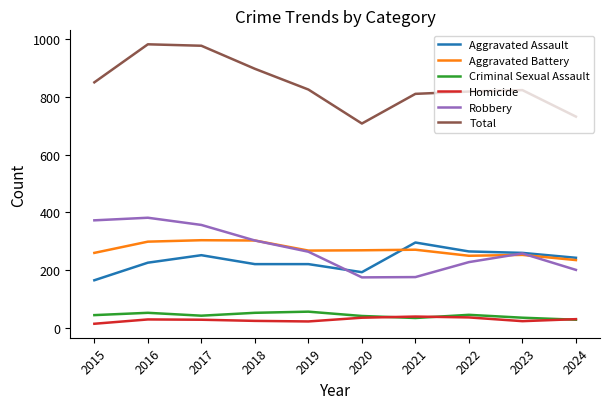

What is the maximum value shown in the chart?

983